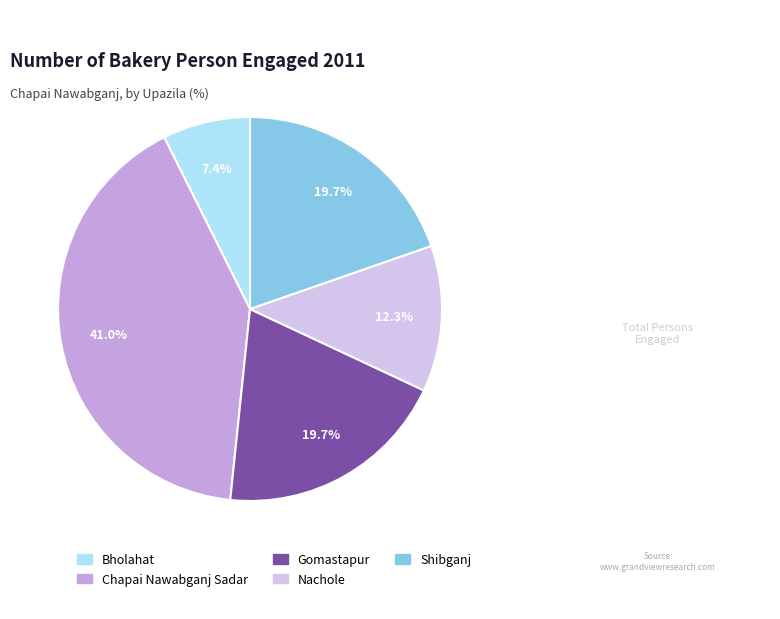

What percentage is the Nachole slice, to the nearest percent?

12%